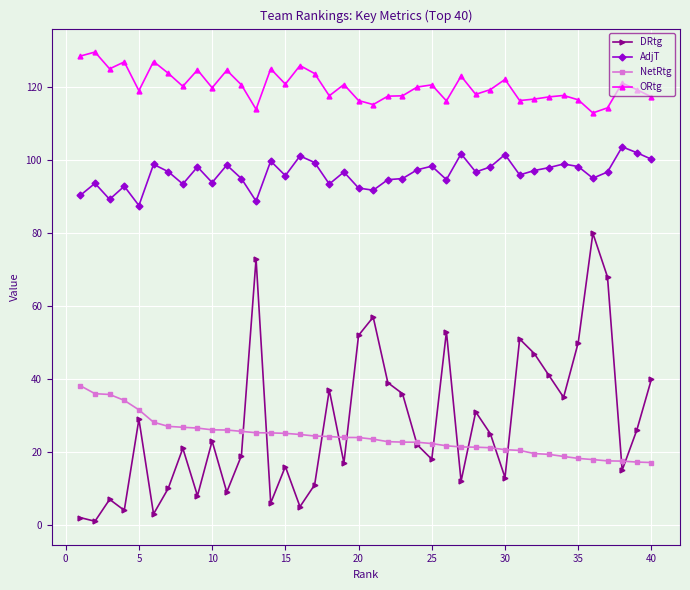

Which series has the largest range (max minus min)?

DRtg